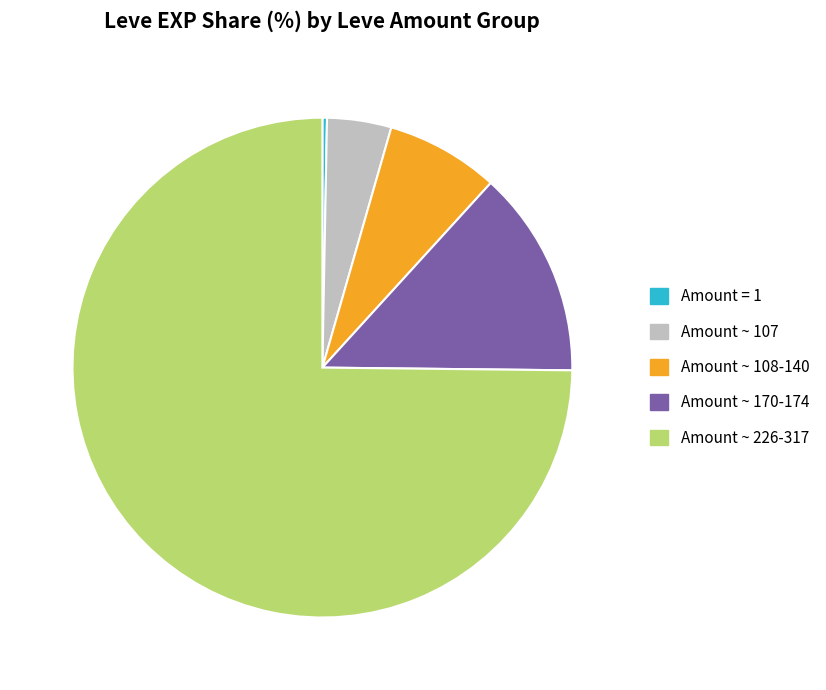

Do Amount ~ 108-140 and Amount ~ 170-174 together represent more than half of the pie?

No